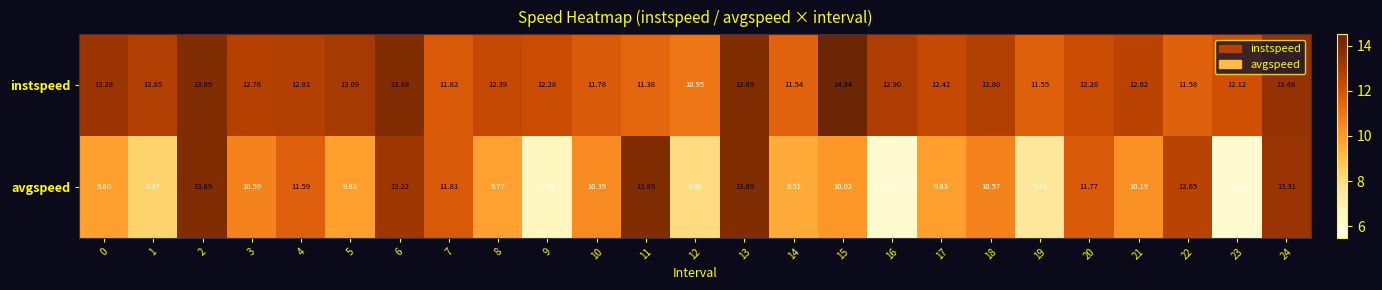

Rank the series by their maximum value, from highest to lowest.

instspeed, avgspeed